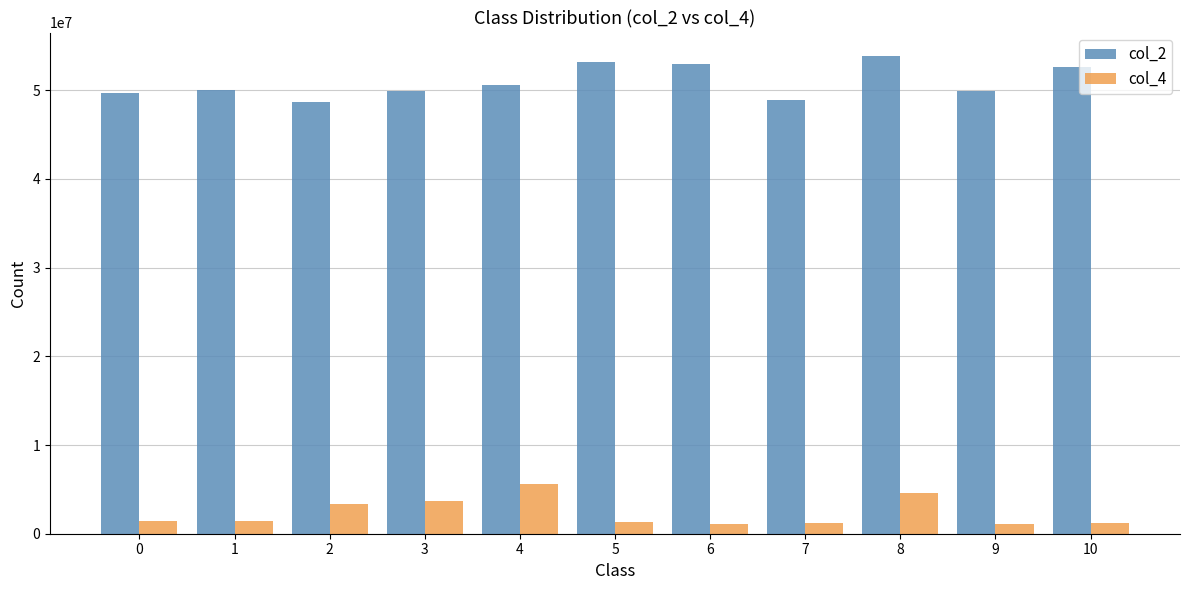

The value of col_4 at 2 is 3360625. True or false?

True